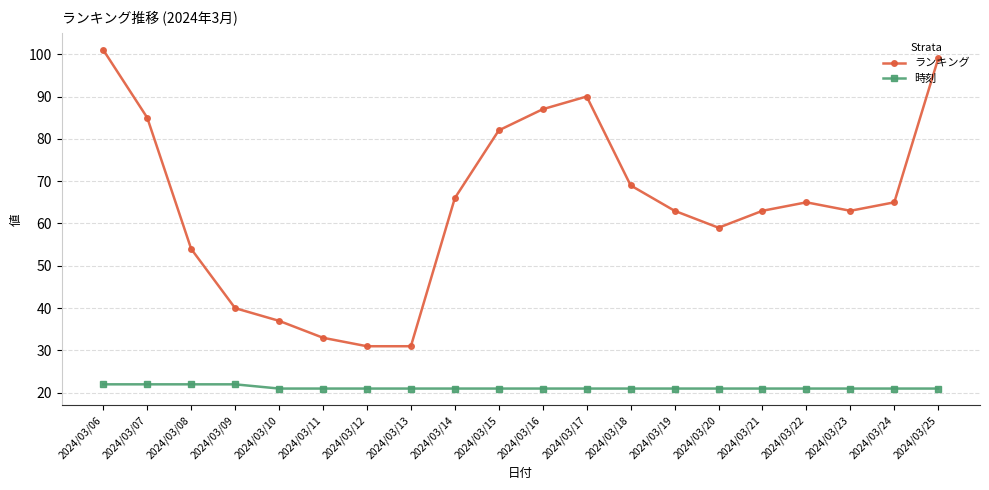

True or false: 時刻 and ランキング intersect in this chart.

False